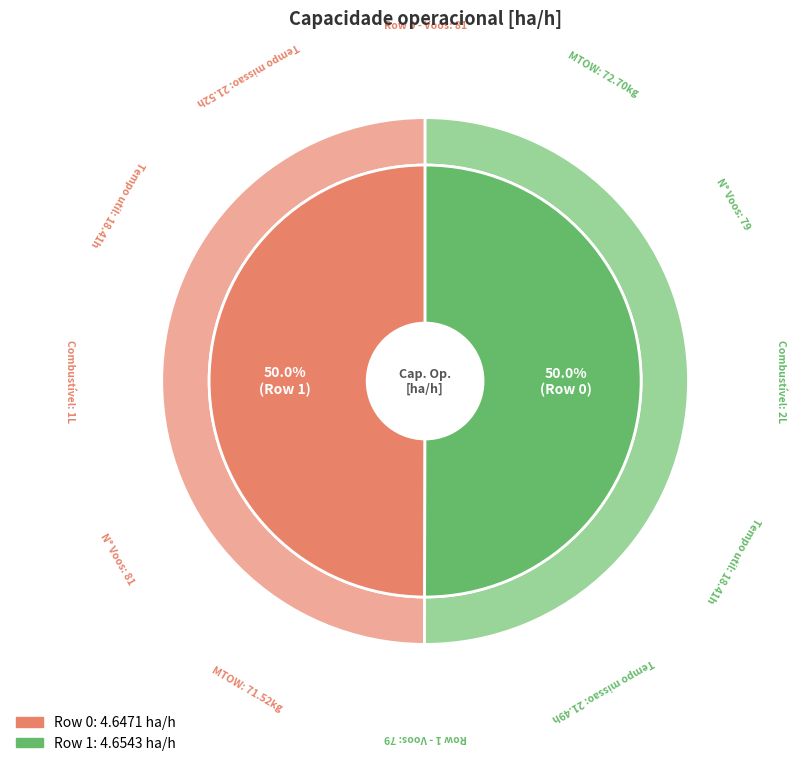

Count the number of slices in the pie.

2